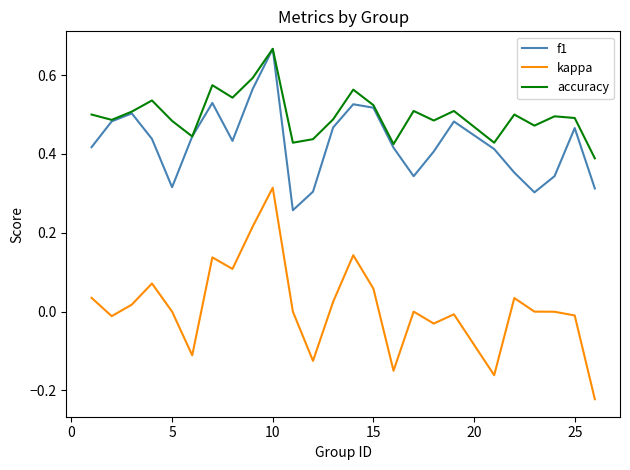

What are all the series names shown in the legend?

f1, kappa, accuracy